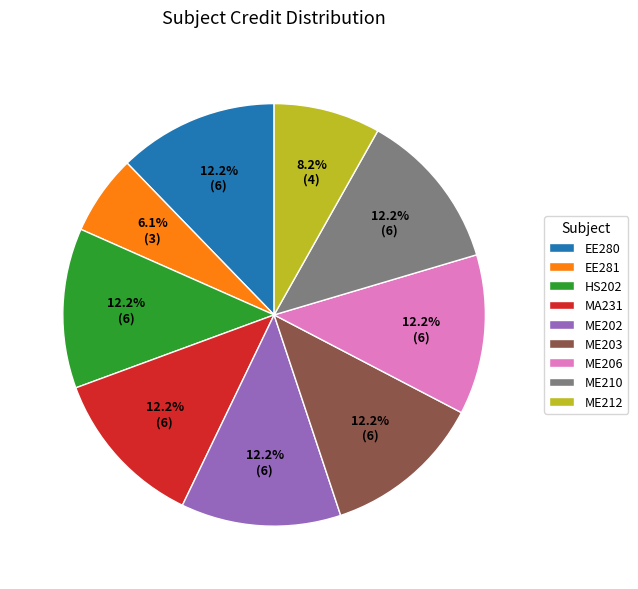

The ME206 slice represents 20% of the pie. True or false?

False